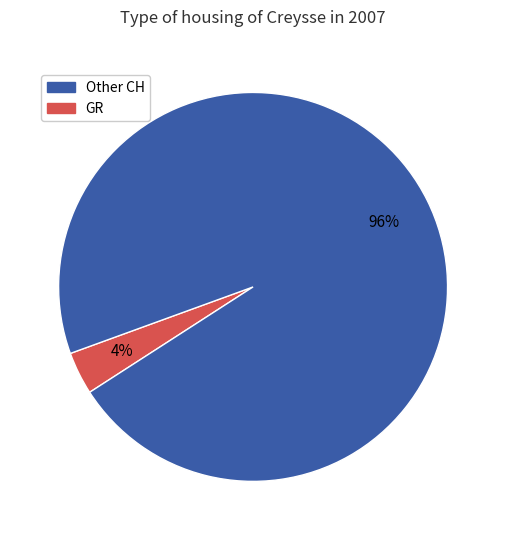

Is there a majority slice in this chart?

Yes